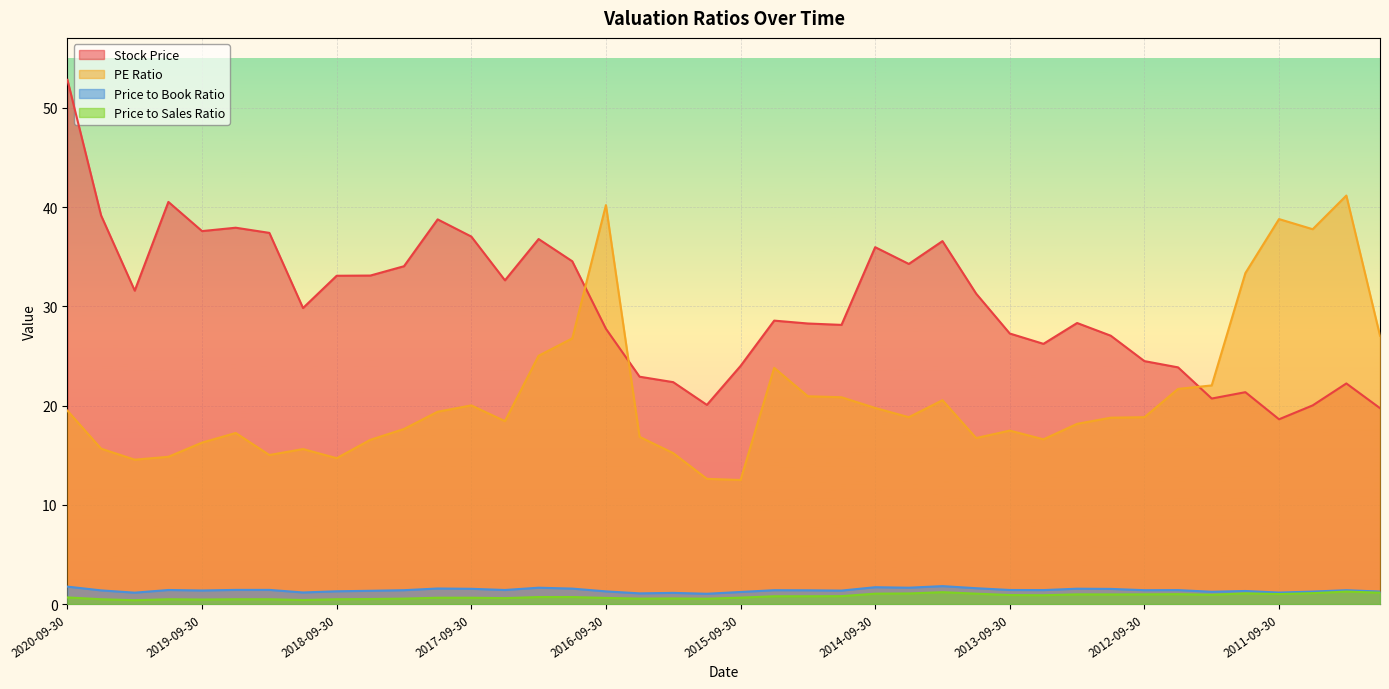

Reading left to right, extract all data points from this chart.

Stock Price: 52.8	39.2	31.6	40.5	37.6	37.9	37.4	29.8	33.1	33.1	34.0	38.8	37.0	32.6	36.8	34.5	27.7	22.9	22.4	20.1	24.0	28.6	28.3	28.1	36.0	34.3	36.6	31.3	27.3	26.2	28.3	27.0	24.5	23.9	20.7	21.4	18.6	20.0	22.2	19.7
PE Ratio: 19.5	15.7	14.6	14.8	16.3	17.2	15.0	15.6	14.7	16.6	17.6	19.4	20.0	18.4	25.0	26.8	40.2	16.9	15.2	12.6	12.5	23.8	20.9	20.8	19.8	18.8	20.5	16.7	17.5	16.6	18.2	18.8	18.8	21.7	22.0	33.4	38.8	37.8	41.2	27.0
Price to Book Ratio: 1.8	1.4	1.1	1.4	1.4	1.4	1.4	1.2	1.3	1.3	1.4	1.6	1.5	1.4	1.6	1.6	1.3	1.1	1.1	1.0	1.2	1.4	1.4	1.4	1.7	1.6	1.8	1.6	1.4	1.4	1.6	1.5	1.4	1.4	1.2	1.3	1.2	1.3	1.4	1.3
Price to Sales Ratio: 0.7	0.5	0.4	0.5	0.5	0.5	0.5	0.4	0.5	0.5	0.6	0.6	0.6	0.6	0.7	0.7	0.6	0.6	0.6	0.5	0.7	0.8	0.8	0.8	1.1	1.1	1.2	1.1	0.9	0.9	1.0	1.0	1.0	1.0	0.9	1.1	1.0	1.1	1.3	1.1